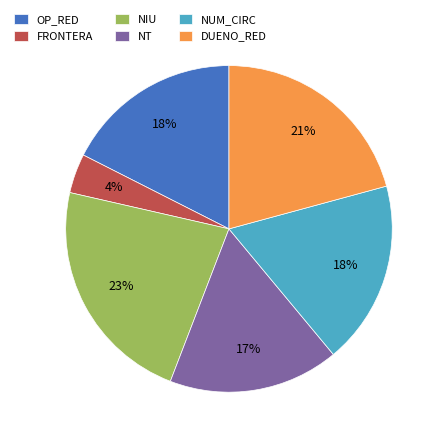

Is OP_RED the majority of the pie?

No